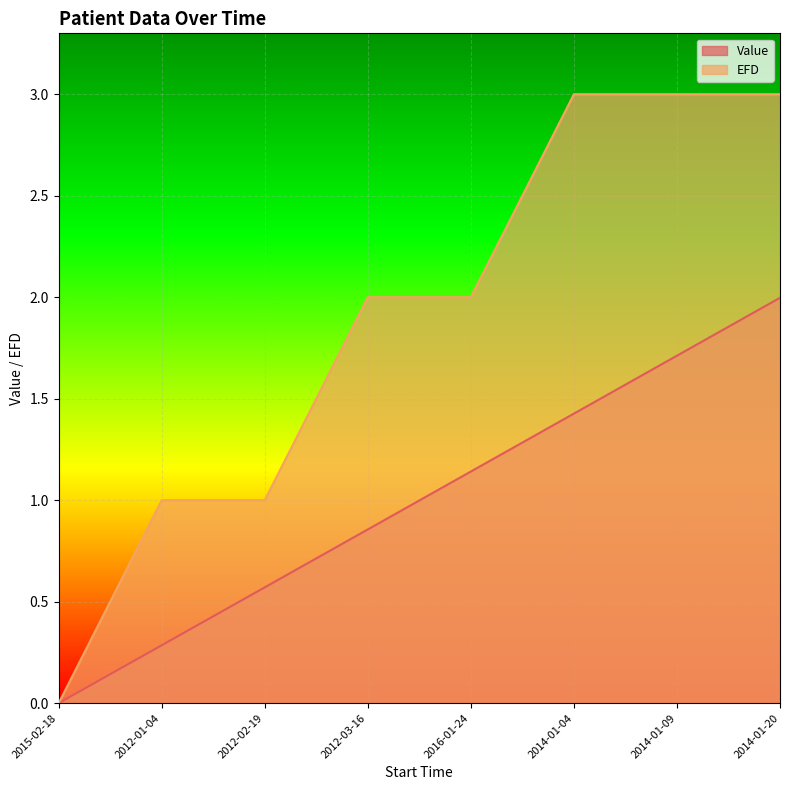

At which category is the sum across all series the highest?

2014-01-20